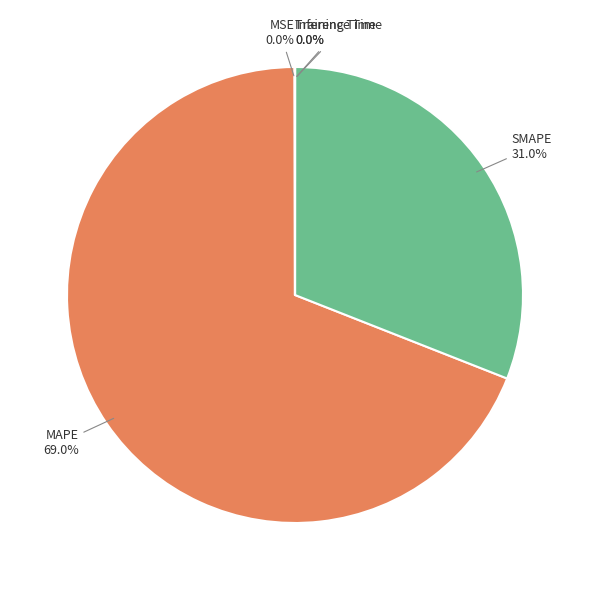

To the nearest percent, what is the average slice percentage?

20%